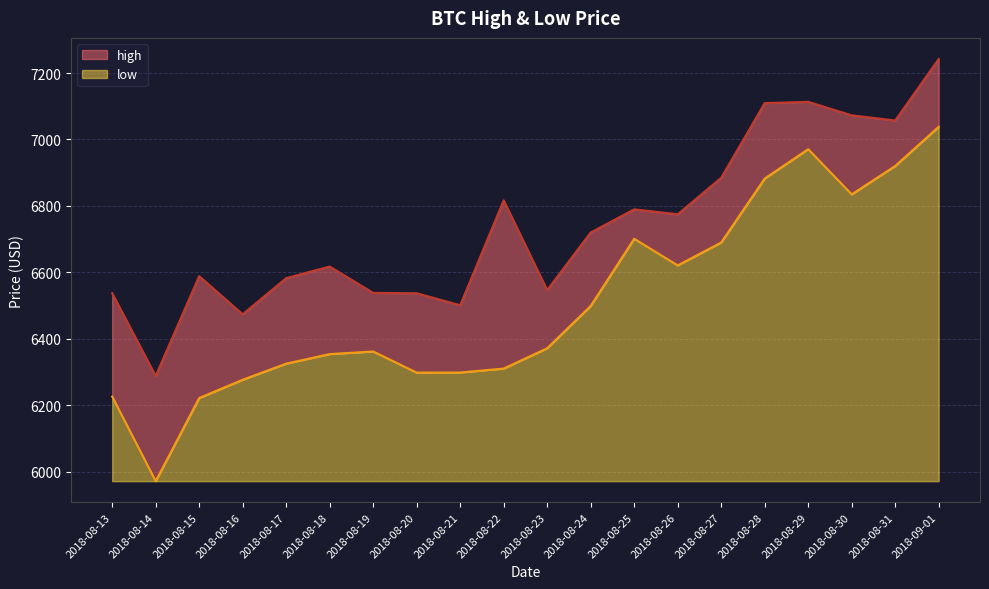

At which category is the sum across all series the highest?

2018-09-01